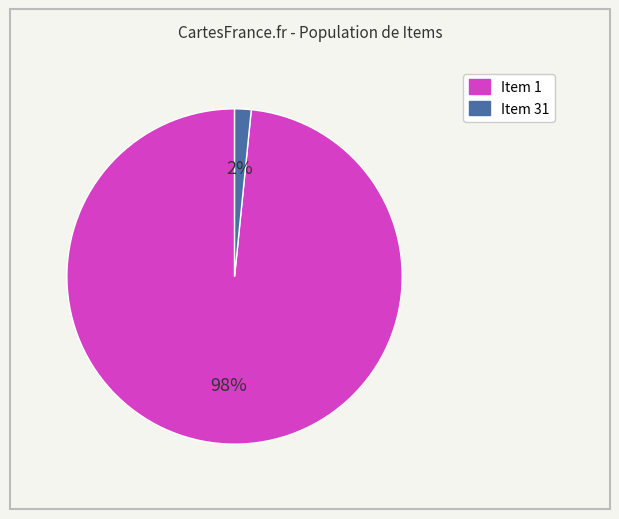

To the nearest percent, what is the average slice percentage?

50%